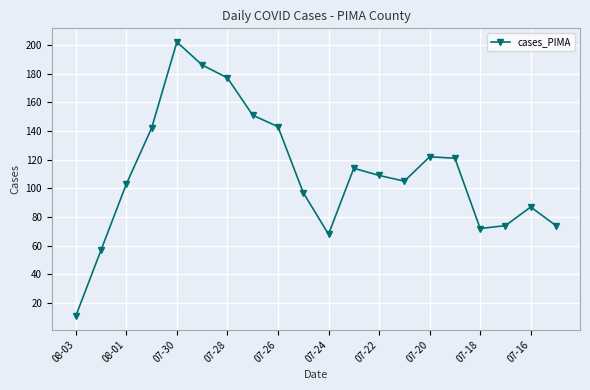

What is the value of the 8th point from the left?

151